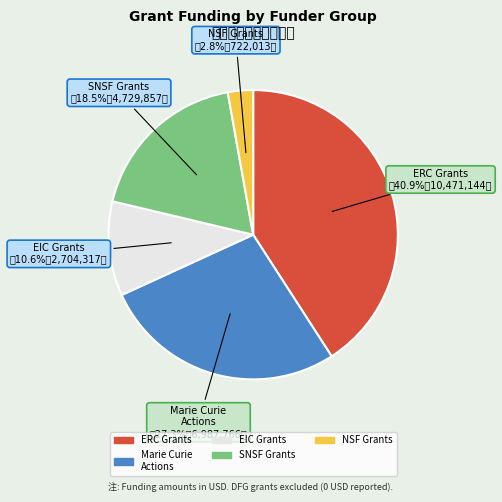

Does any single category account for the majority?

No